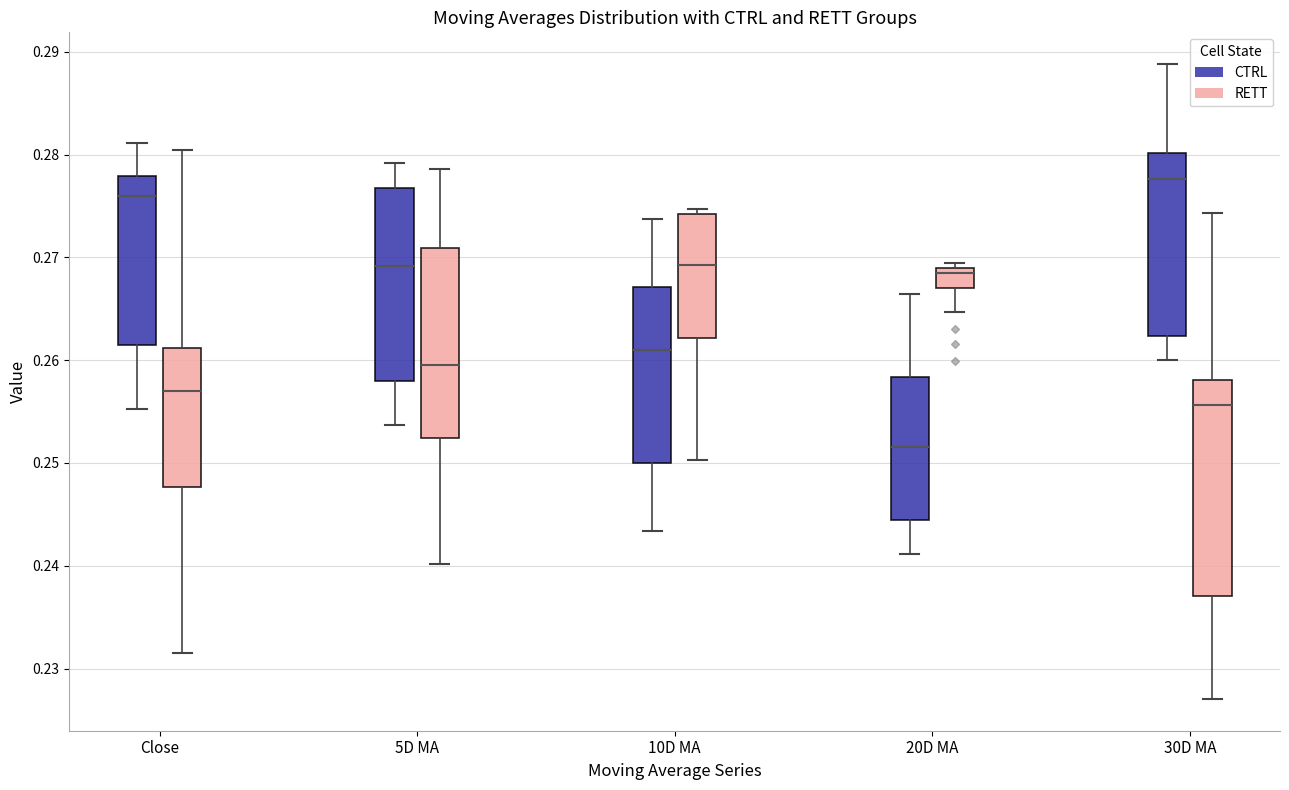

Where does the median line of the box for Close (RETT) sit on the y-axis? The values are not printed on the chart, so give them approximately, as read against the axis.

0.257